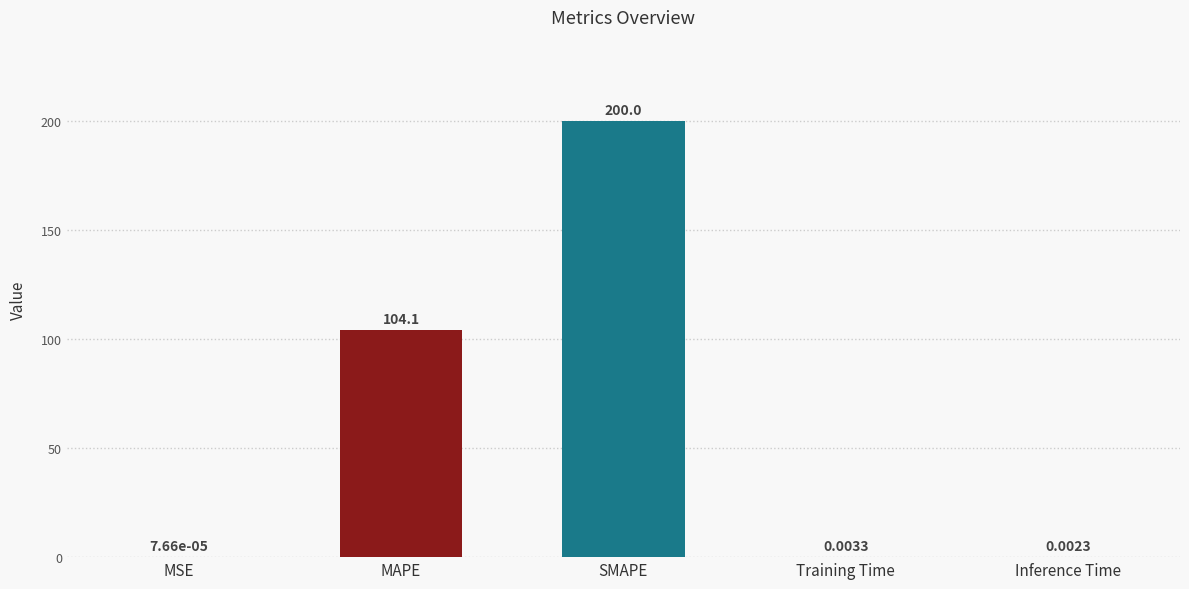

Which category has the highest value across all series?

SMAPE